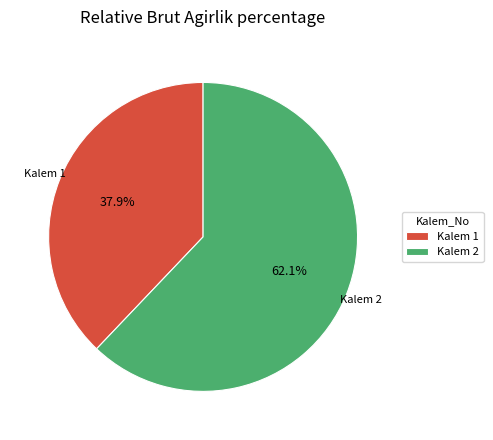

How many slices are in this pie chart?

2